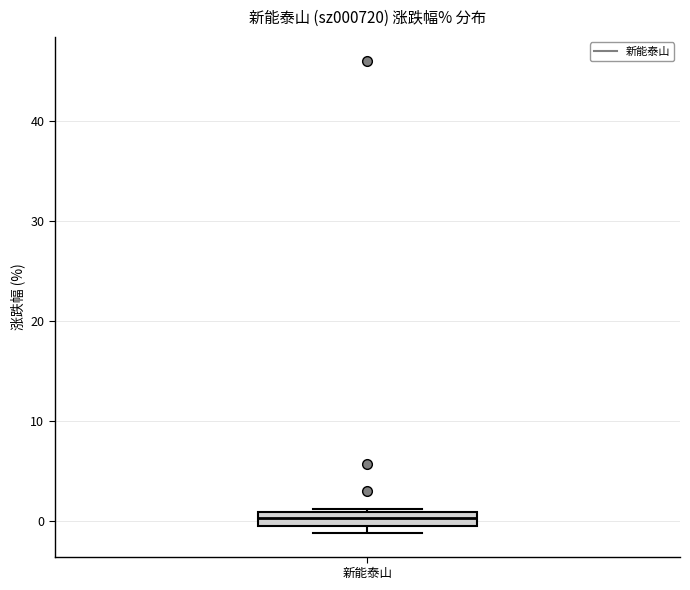

Where is the upper edge of the box for 新能泰山 on the y-axis? The values are not printed on the chart, so give them approximately, as read against the axis.

1